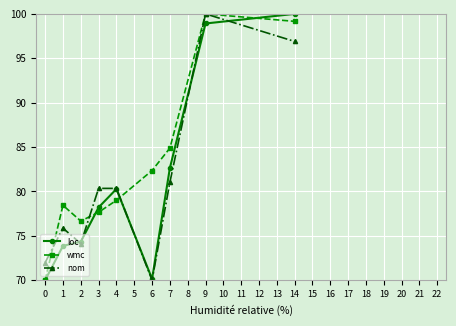

Where is loc nearest to the value 84?

7